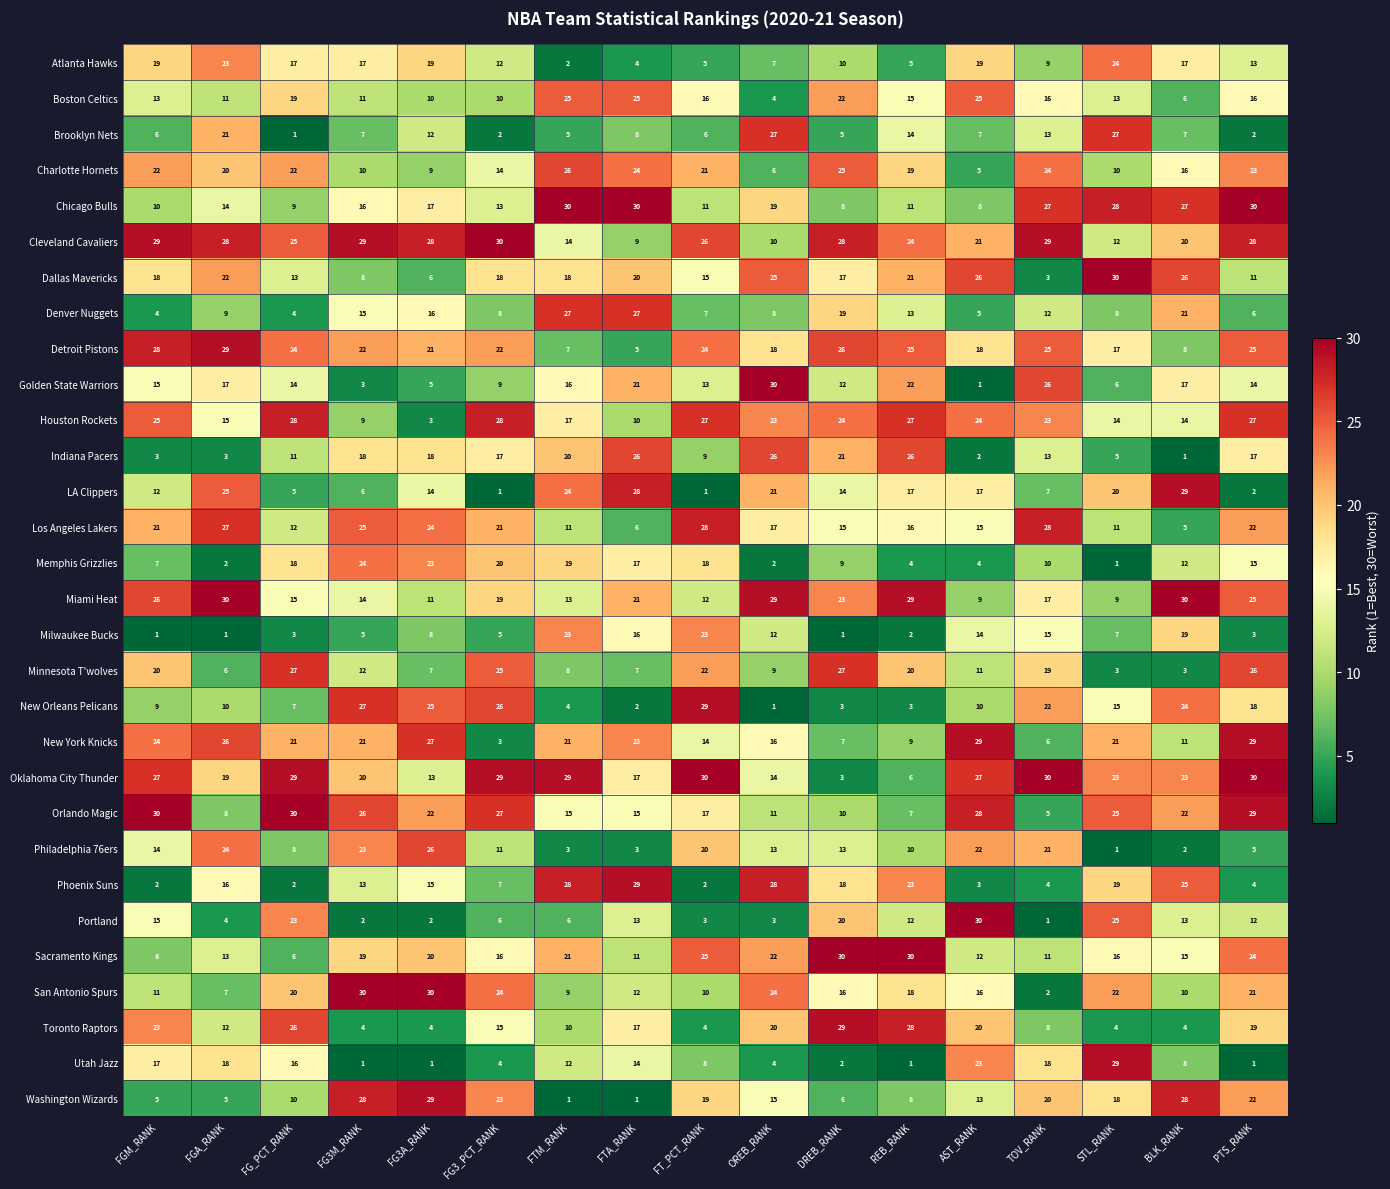

What is the maximum value for New York Knicks?

29